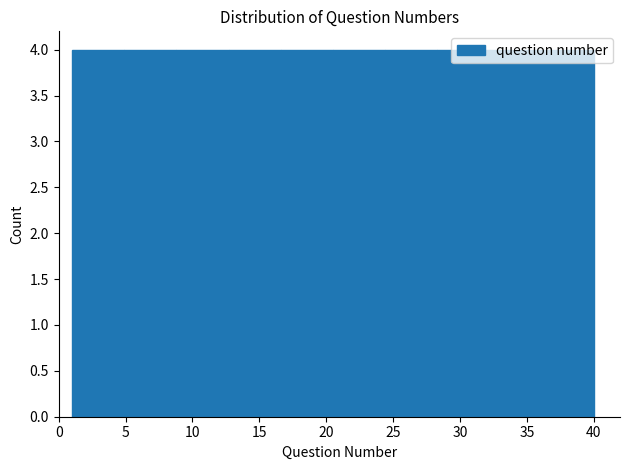

Reading left to right, transcribe this chart: for each bar, give the range it covers on the x-axis and its height. Neither the bar edges nor the heights are printed on the chart, so give them approximately, as read against the axes.

1.0 to 4.9: 4
4.9 to 8.8: 4
8.8 to 12.7: 4
12.7 to 16.6: 4
16.6 to 20.5: 4
20.5 to 24.4: 4
24.4 to 28.3: 4
28.3 to 32.2: 4
32.2 to 36.1: 4
36.1 to 40.0: 4